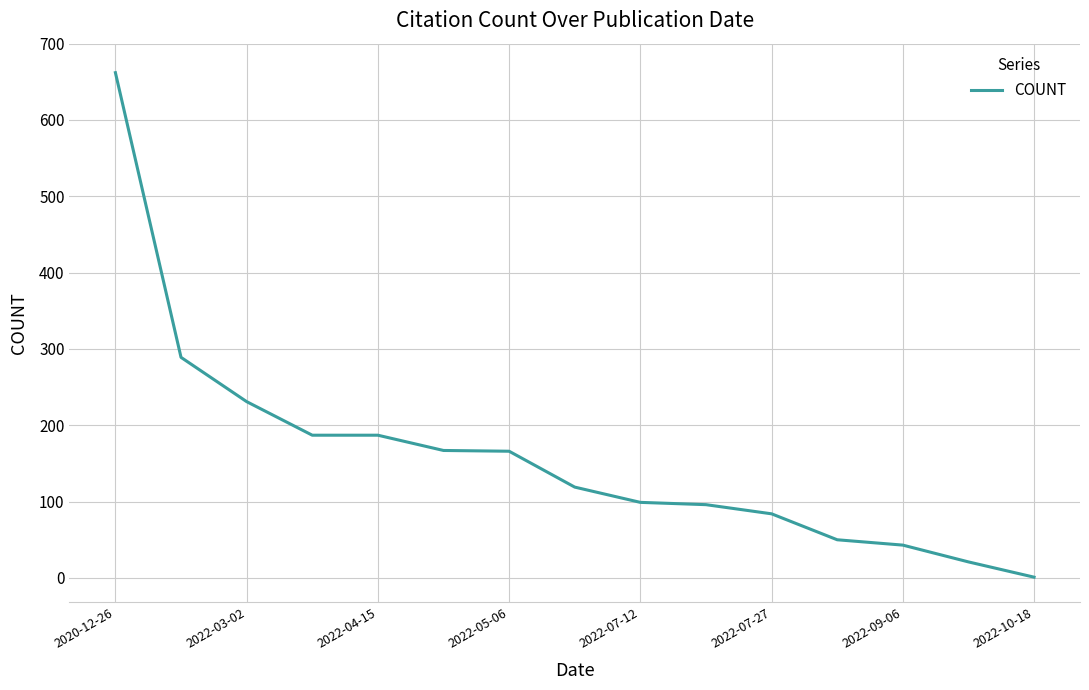

What is the greatest value displayed?

662